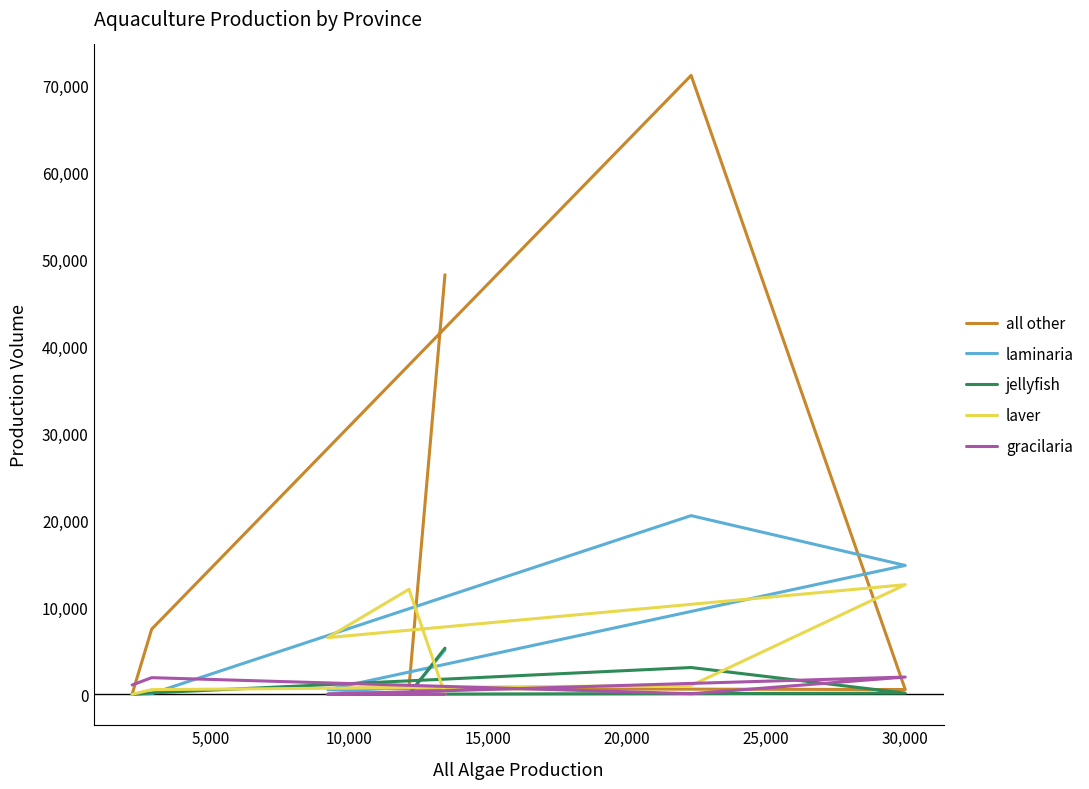

Reading right to left, what are all the values shown in this chart?

all other: 547	71141	48221	749	671	7488	30
laminaria: 14815	20539	5111	77	543	78	0
jellyfish: 137	3078	5305	0	0	156	0
laver: 12600	1017	0	12071	6514	538	0
gracilaria: 1984	67	0	0	7	1912	1072